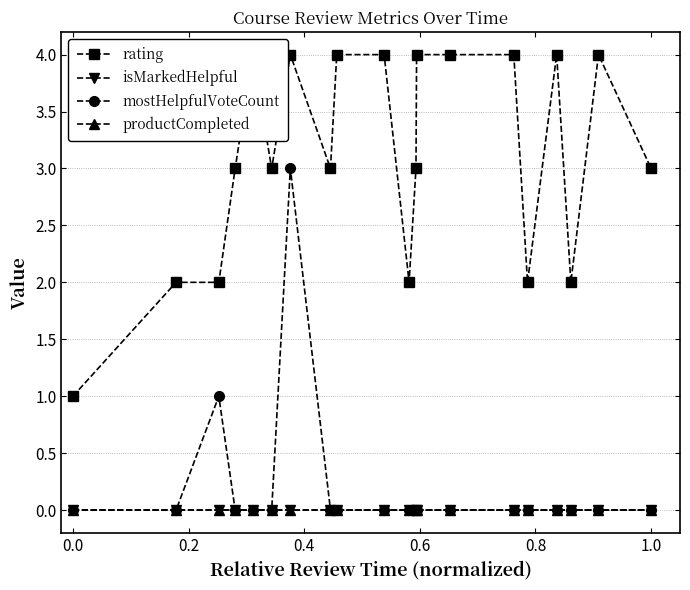

How many interior local peaks does the mostHelpfulVoteCount series have?

2